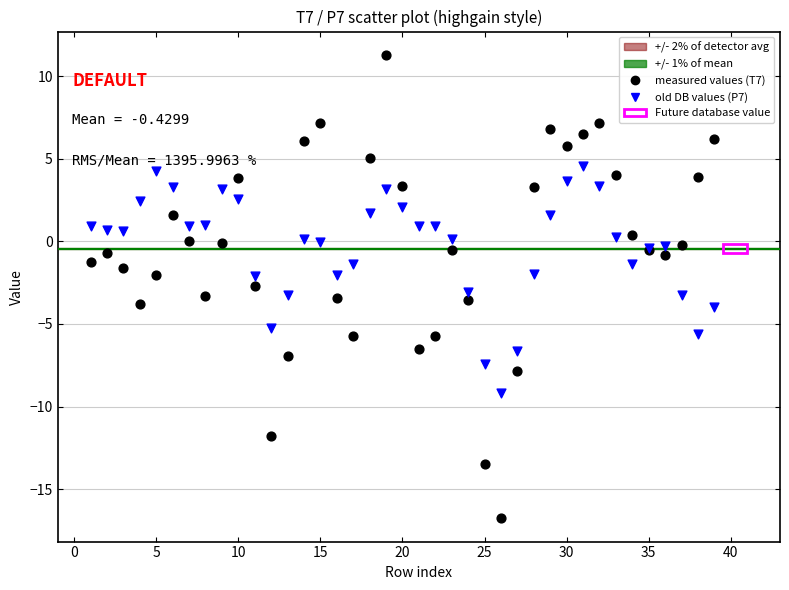

Which series reaches the maximum Y coordinate?

measured values (T7)